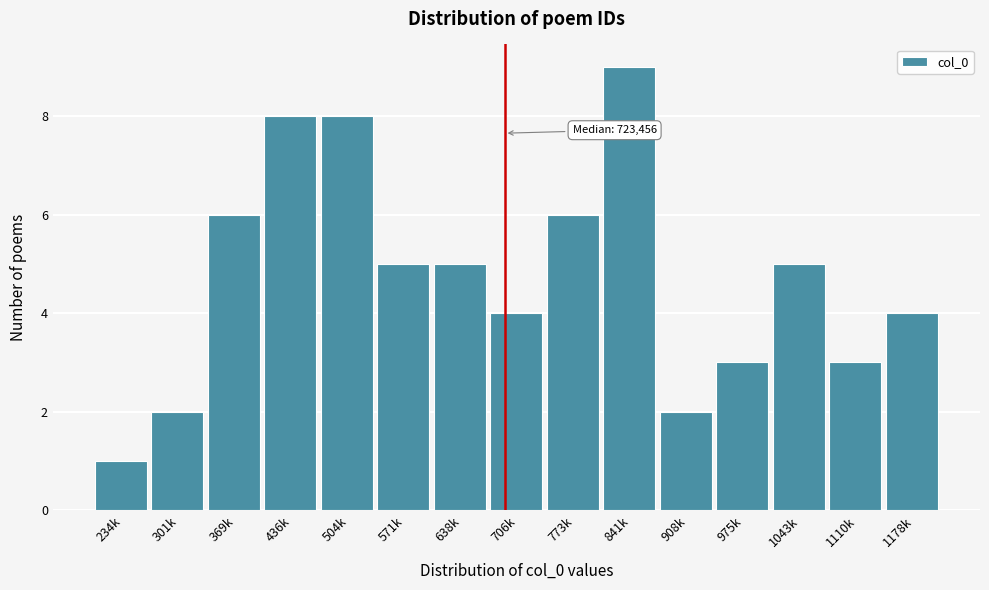

Reading left to right, what are all the values shown in this chart?

1	2	6	8	8	5	5	4	6	9	2	3	5	3	4